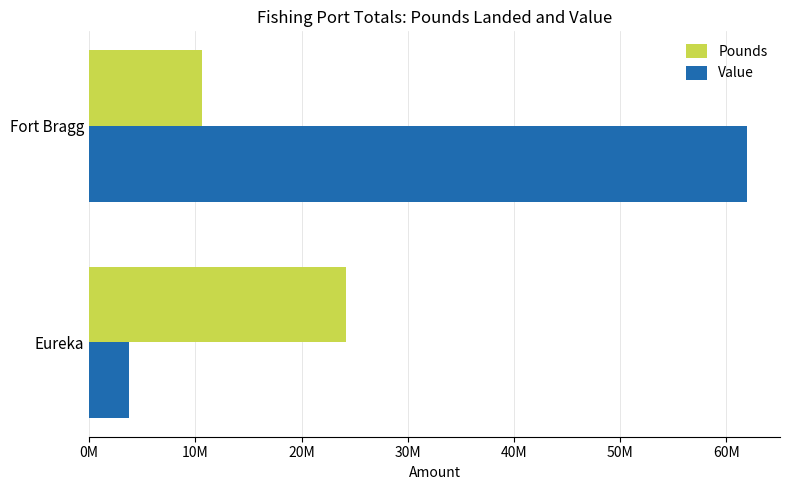

Which series has the largest total across all categories?

Value